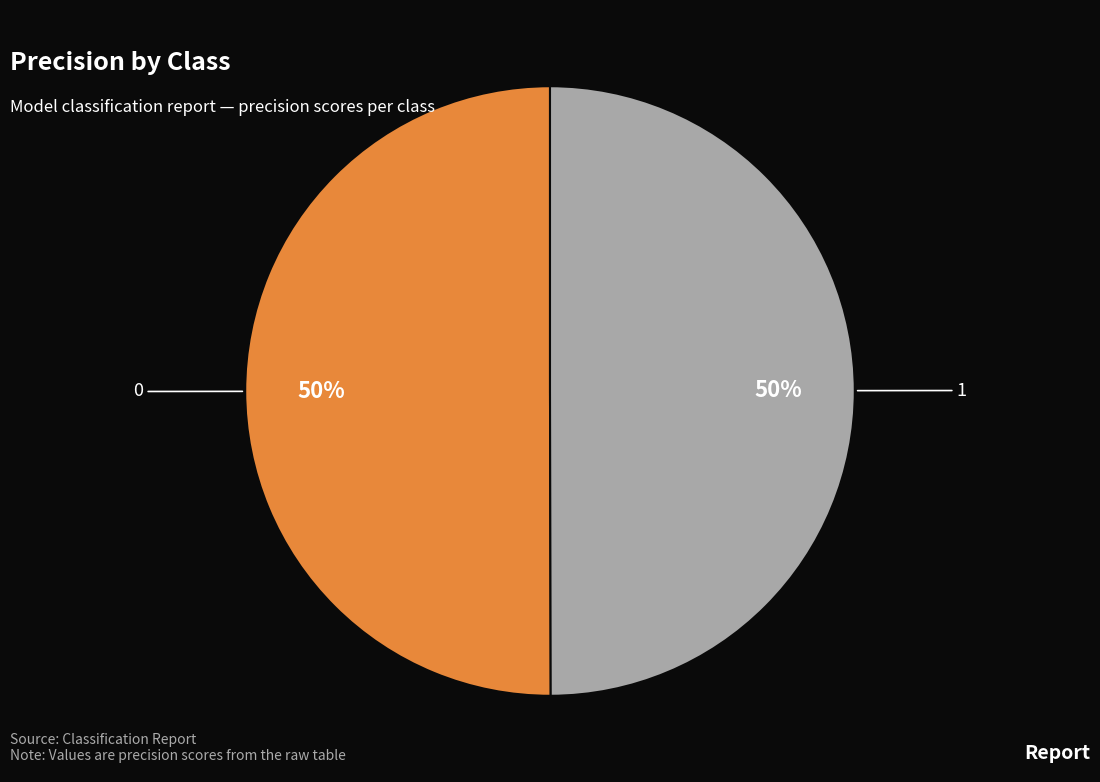

Combined, do 1 and 0 account for over 50%?

Yes